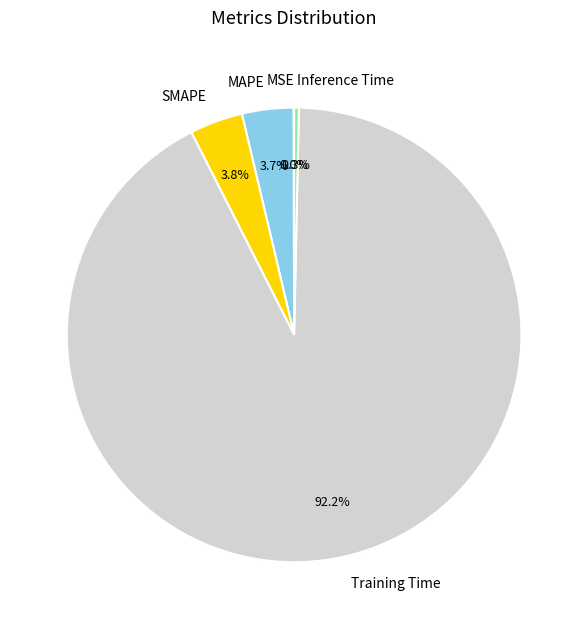

To the nearest percent, what is the difference between the largest and smallest slice percentages?

92%